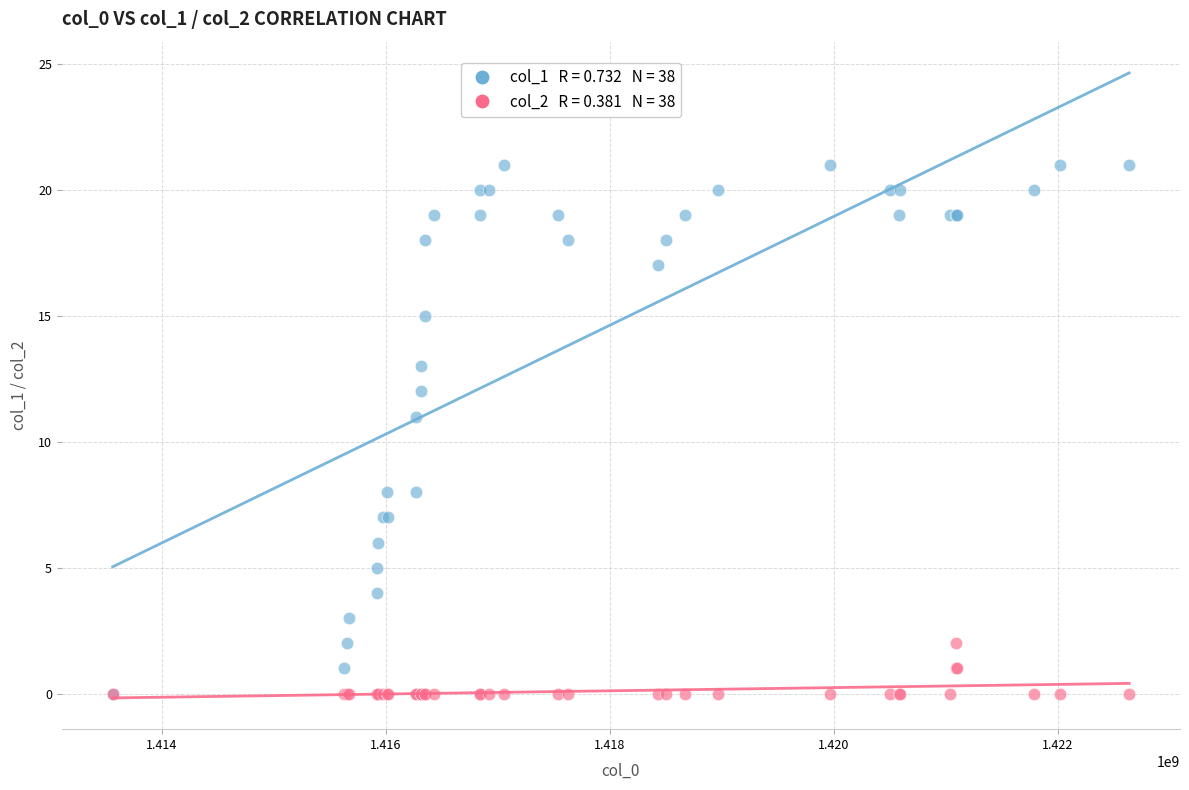

Across all series, what Y value is closest to 10?

11